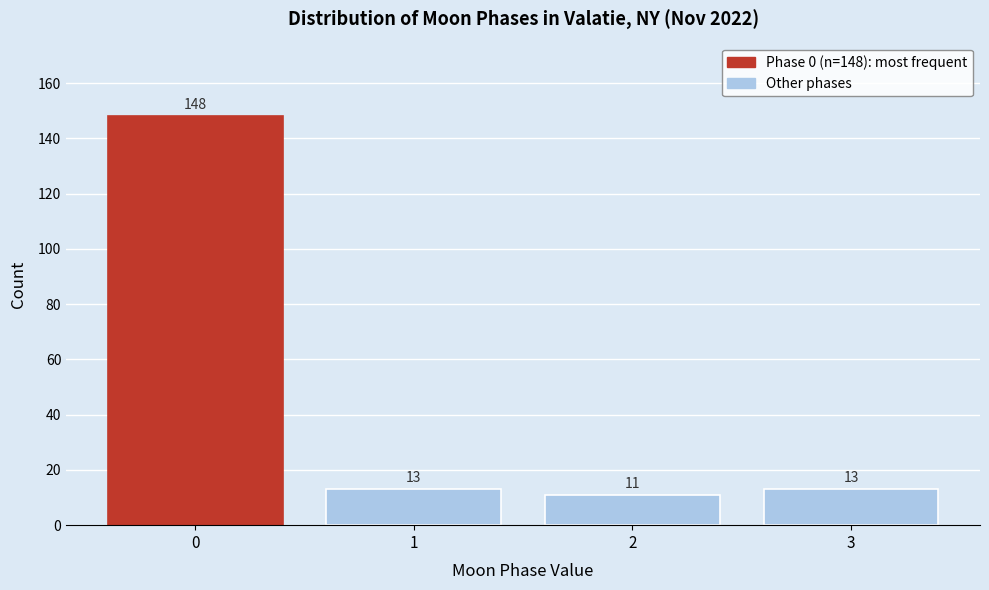

Reading right to left, transcribe all the data shown in this chart.

3=13	2=11	1=13	0=148